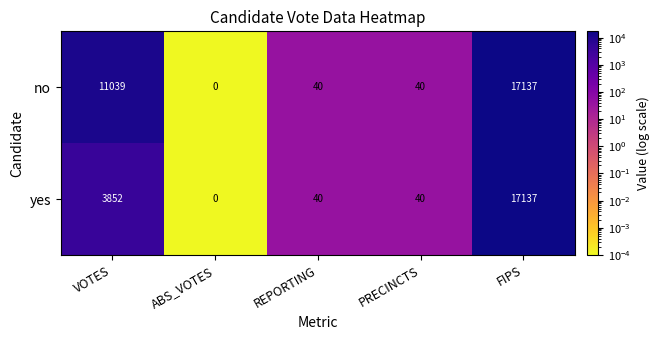

Reading right to left, list all the values displayed in this chart.

no: FIPS=17137	PRECINCTS=40	REPORTING=40	ABS_VOTES=0	VOTES=11039
yes: FIPS=17137	PRECINCTS=40	REPORTING=40	ABS_VOTES=0	VOTES=3852